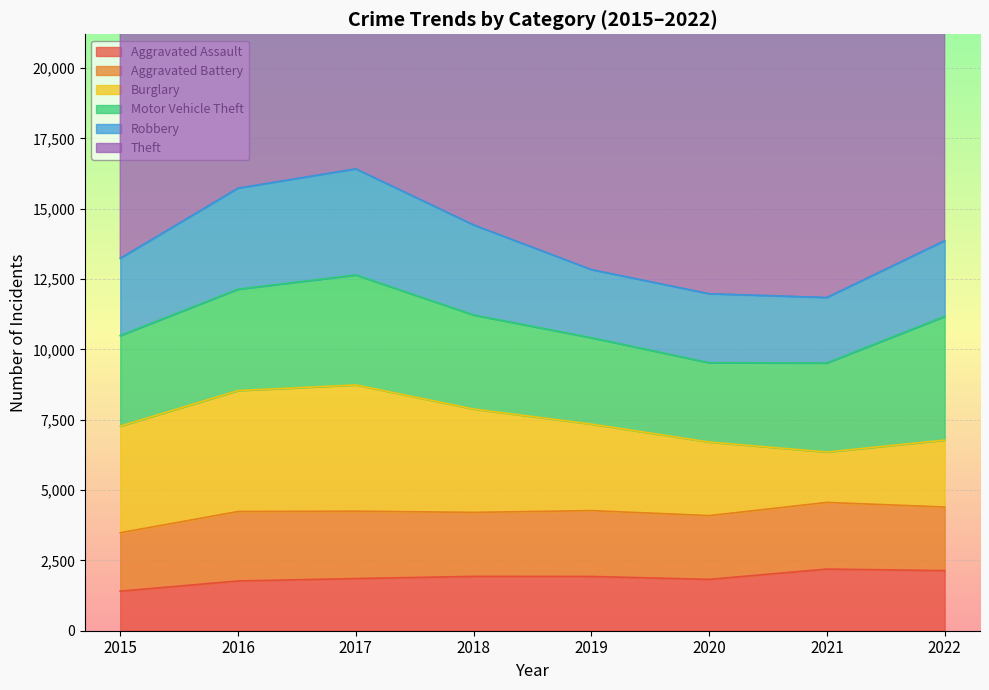

What is the difference between the Burglary values at 2021 and 2018?

1883